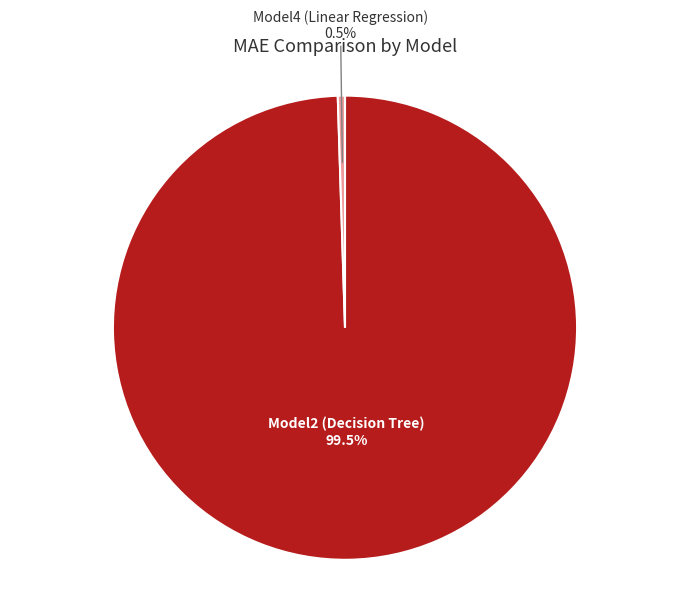

To the nearest percent, what is the difference between the Model4 (Linear Regression) and Model2 (Decision Tree) slice percentages?

99%